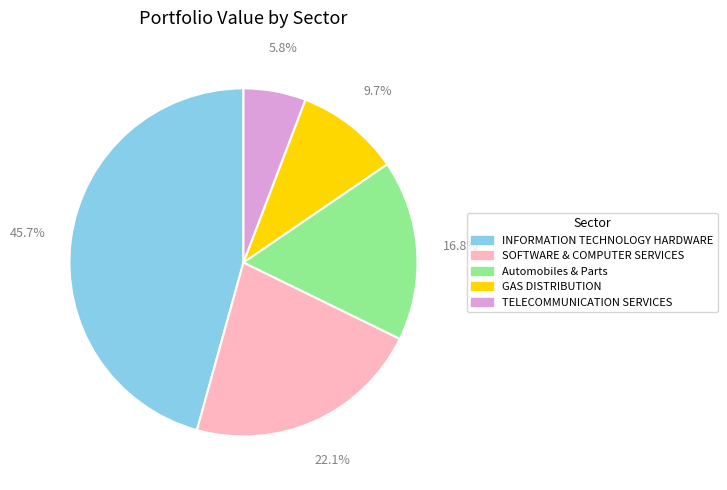

True or false: GAS DISTRIBUTION accounts for 17% of the total.

False